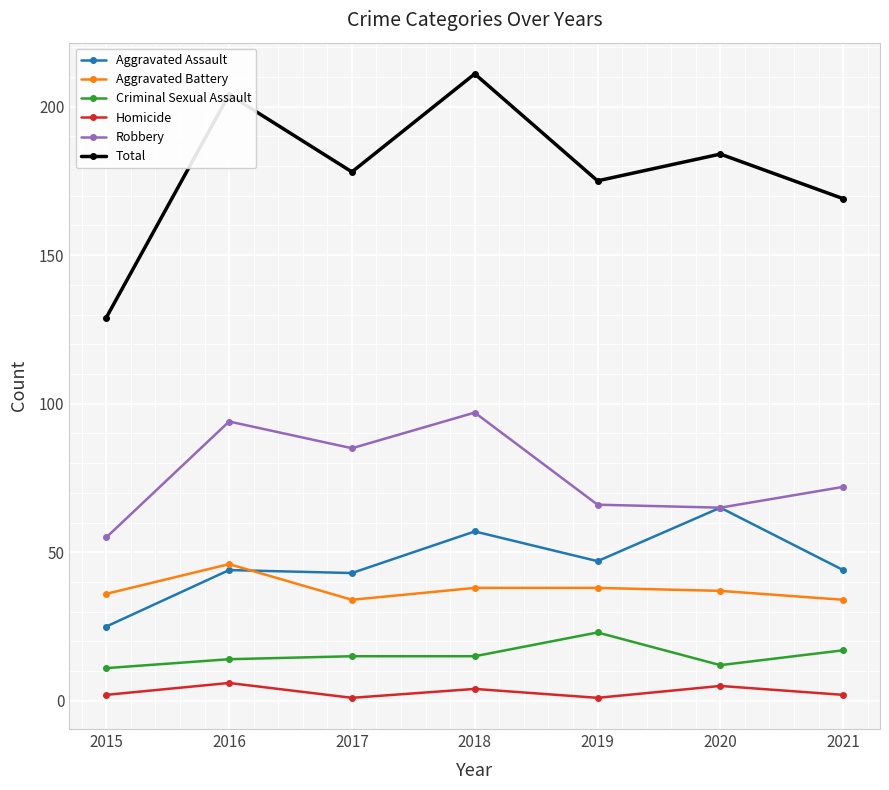

Where is the first local minimum for Robbery?

2017